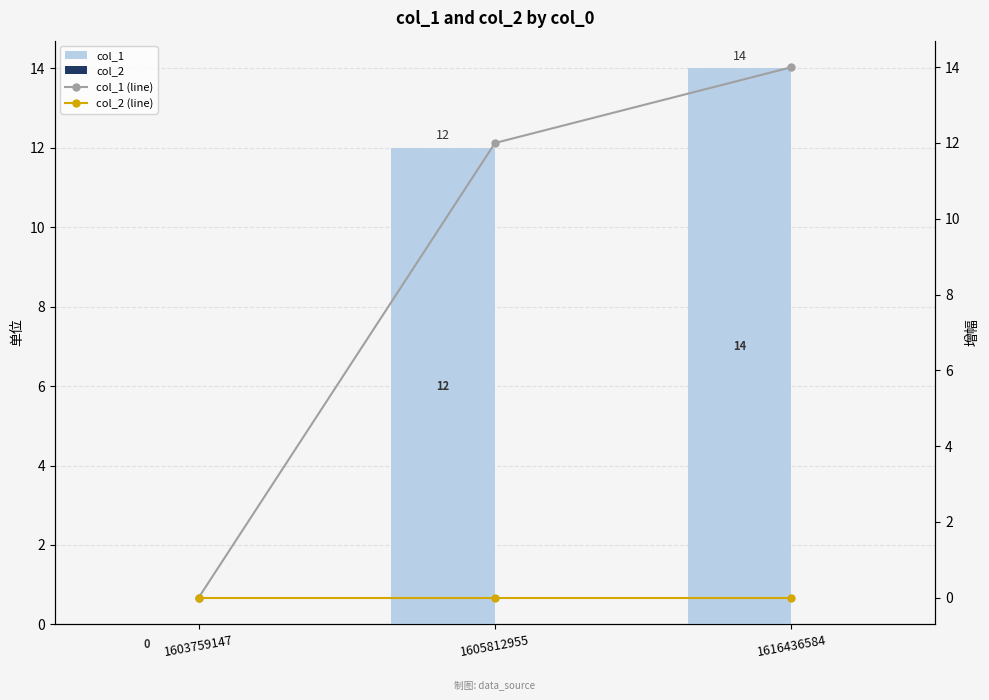

Reading left to right, extract all data points from this chart.

col_1: 0	12	14
col_2: 0	0	0
col_1 (line): 0	12	14
col_2 (line): 0	0	0